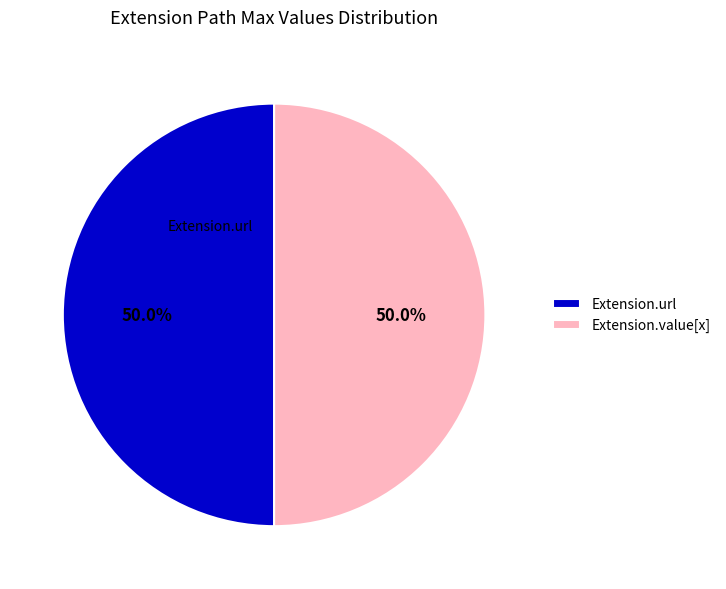

How many slices are in this pie chart?

2